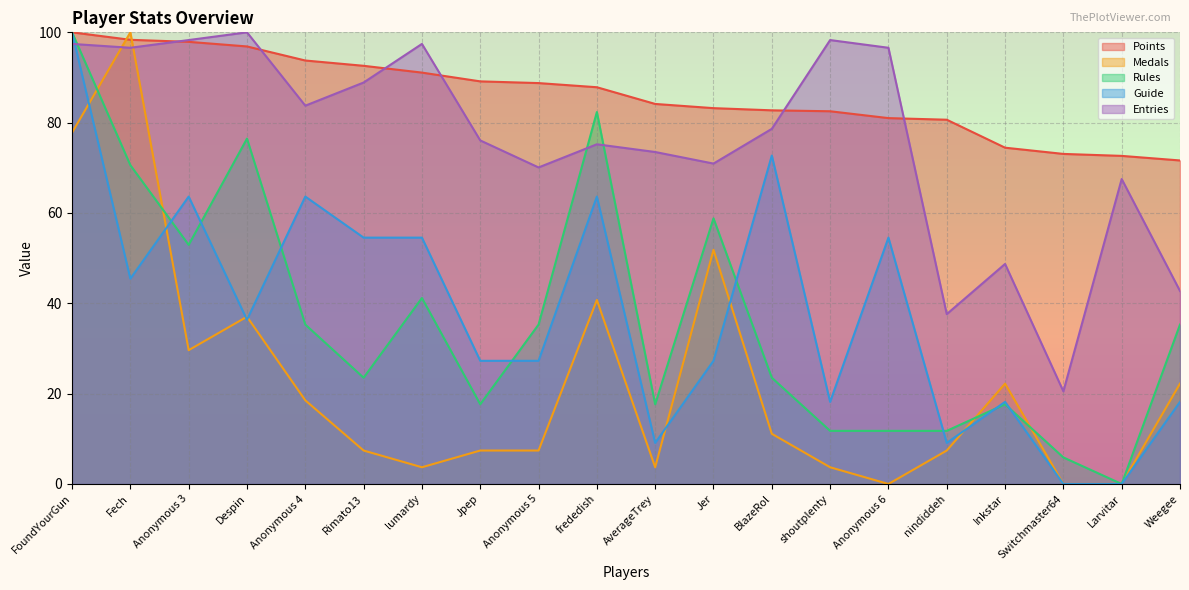

Which category has the highest value in the Medals series?

Fech